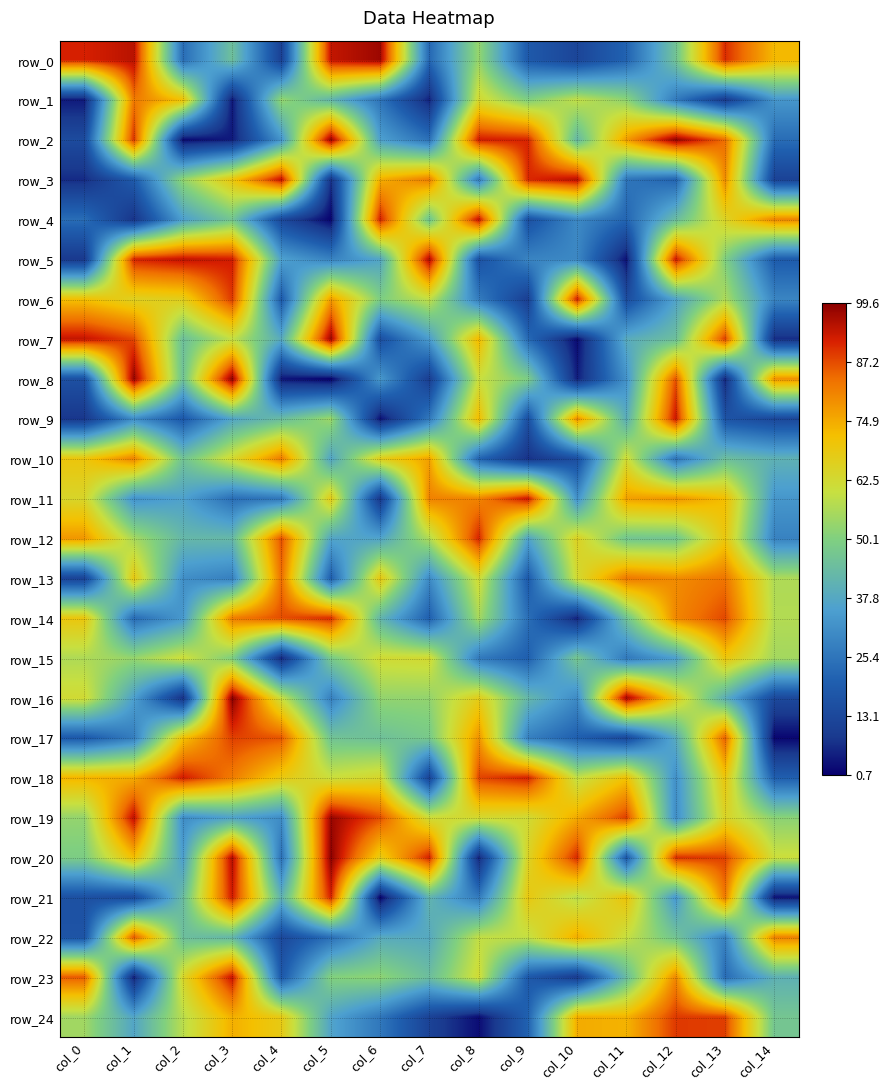

What is the total value across all series at col_7?

1136.4